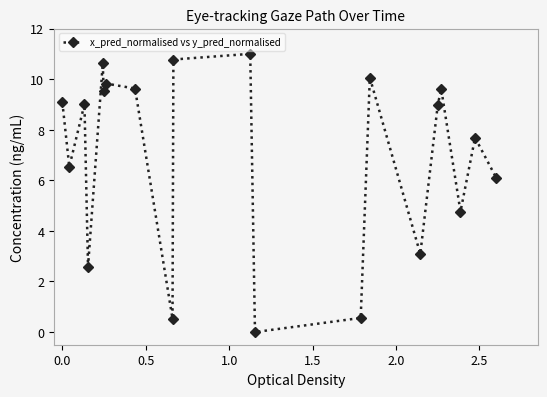

What is the average value?

7.0